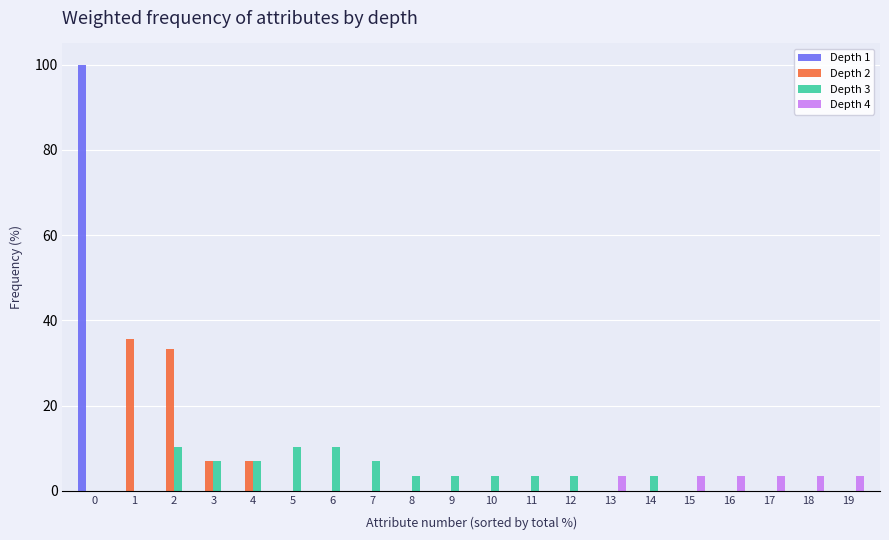

Is it true that Depth 1 equals 0.0 at 5?

True